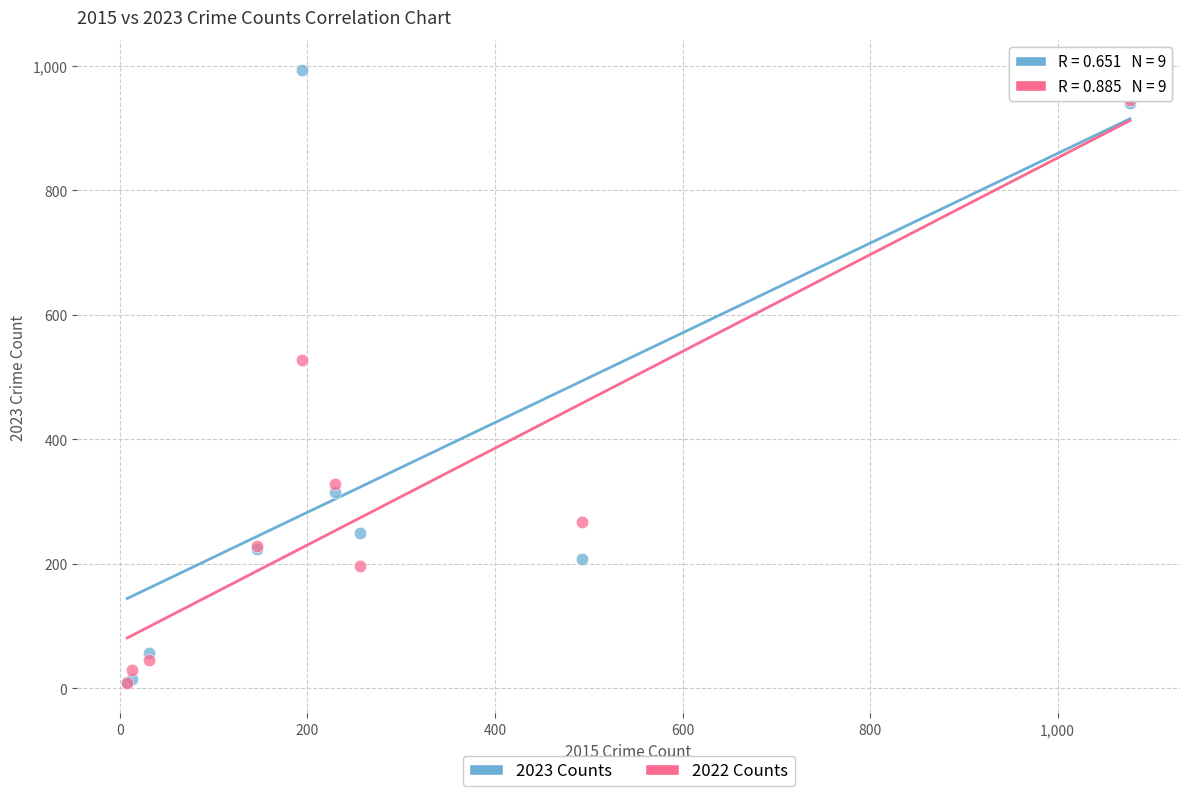

Across all series, what Y value is closest to 501?

527